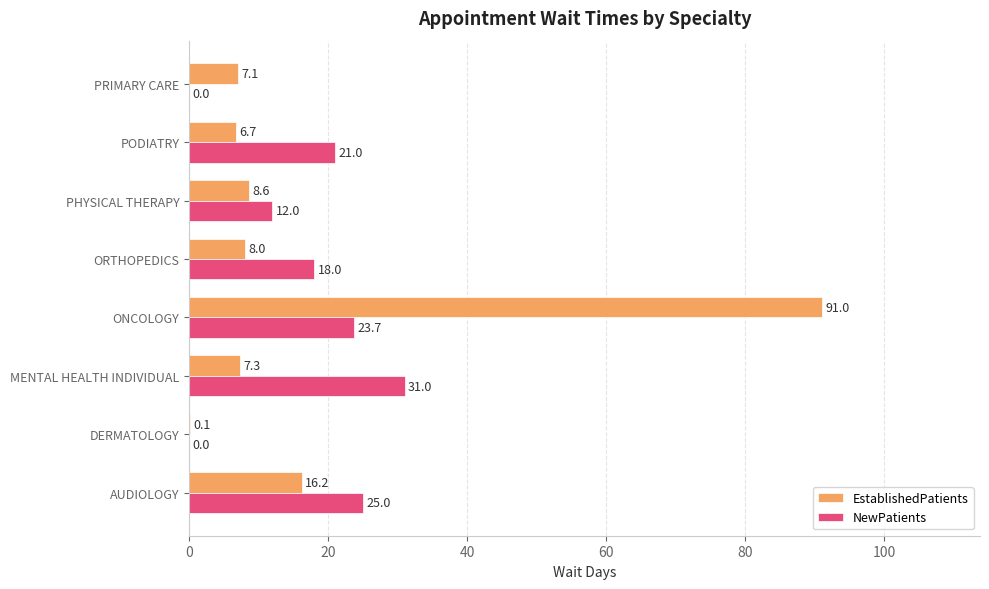

What is the approximate value of NewPatients at AUDIOLOGY?

25.0